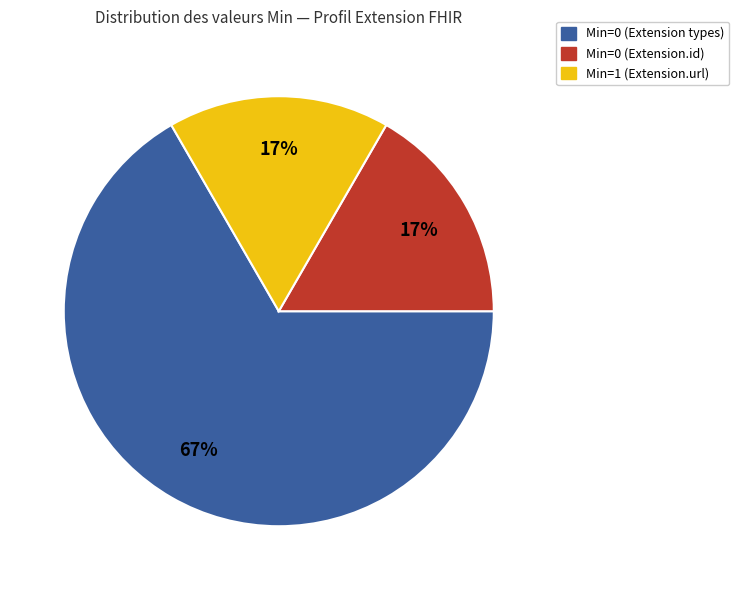

Count the number of slices in the pie.

3